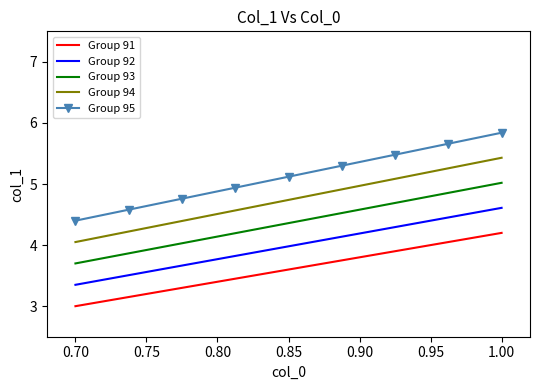

True or false: Group 93 and Group 94 cross at least once.

False